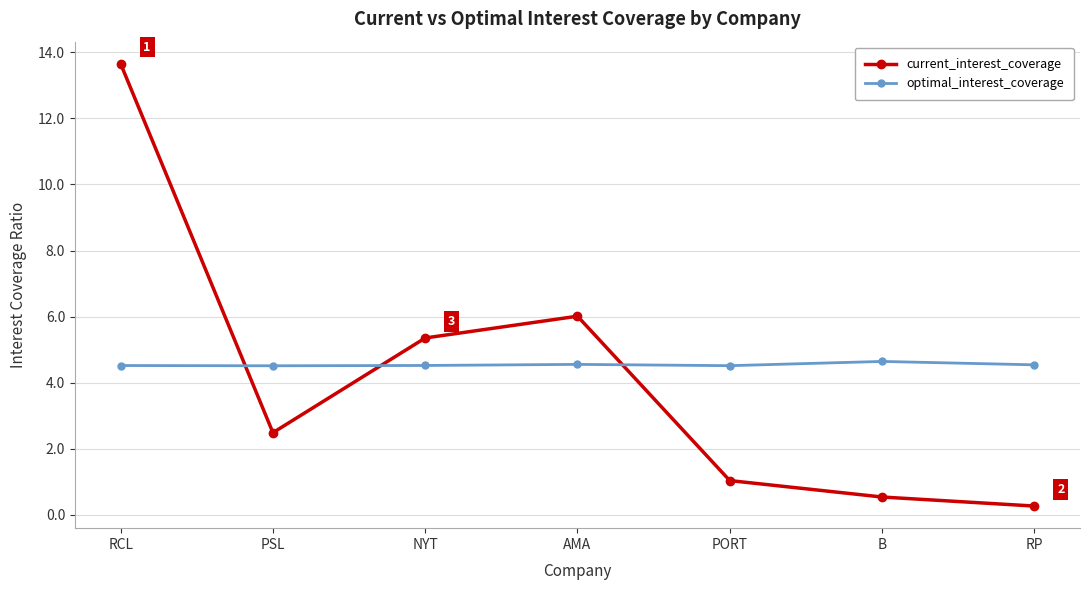

Where do current_interest_coverage and optimal_interest_coverage first cross each other?

RCL and PSL